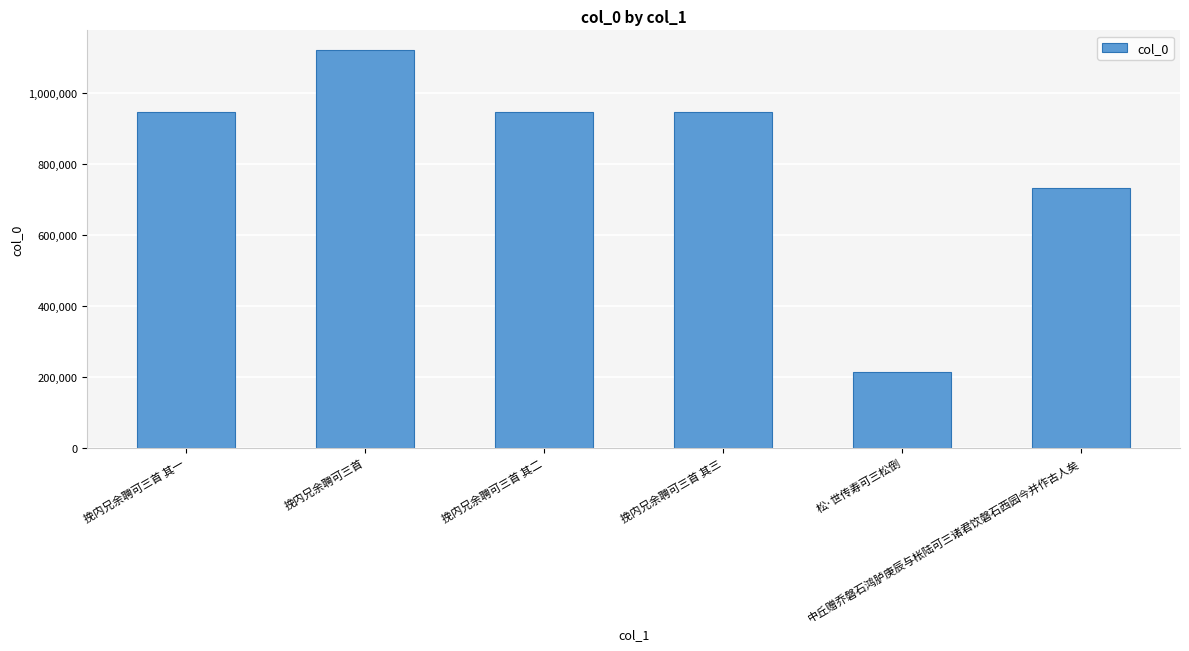

What is the value of the 3rd bar from the left?

946614